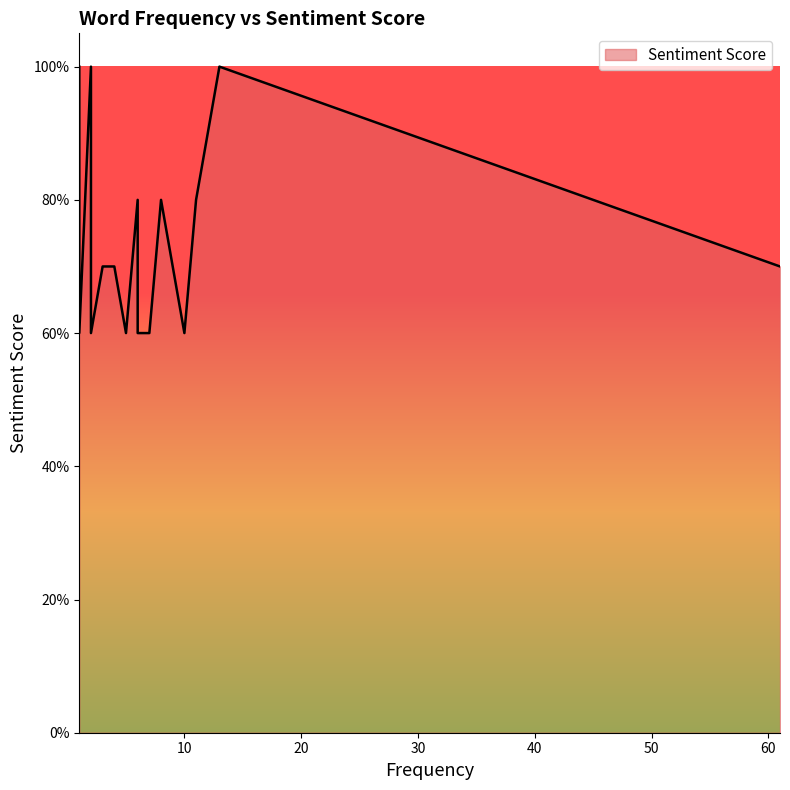

Between 2 and 1, which is larger?

2